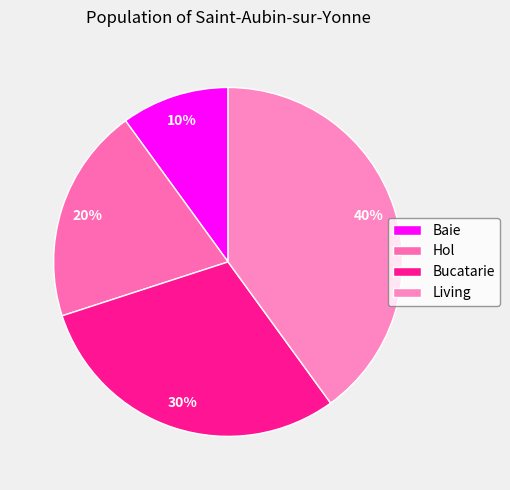

What percentage do Living and Baie together represent?

50.0%